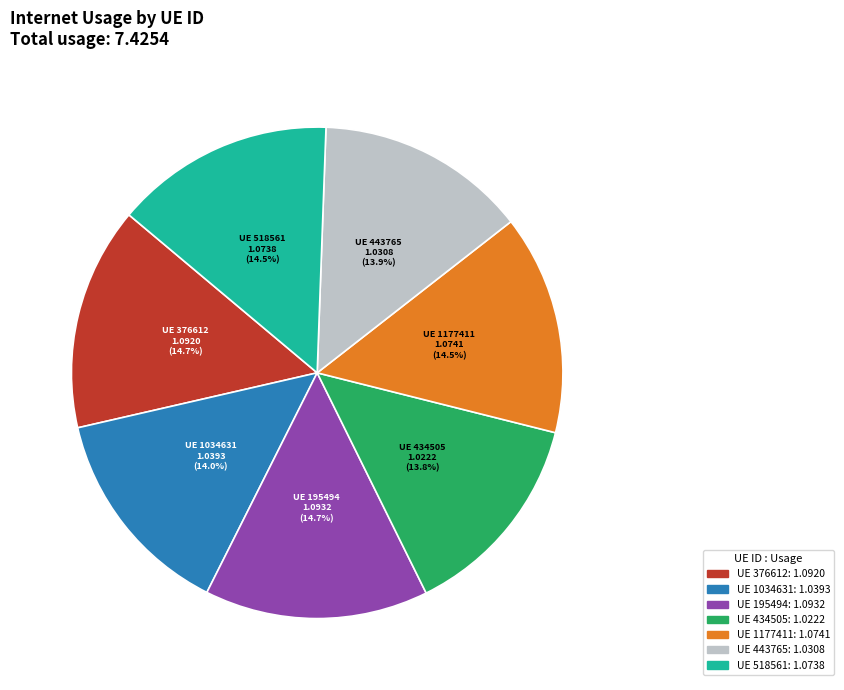

Is there any slice that represents more than half of the pie?

No